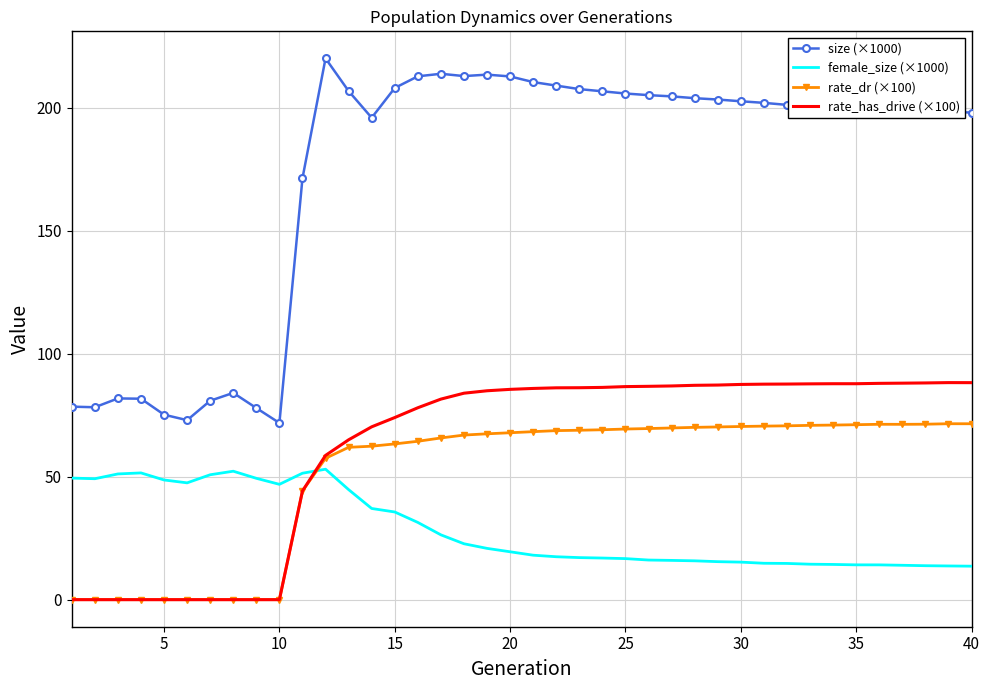

Which series has the widest spread of values?

size (×1000)